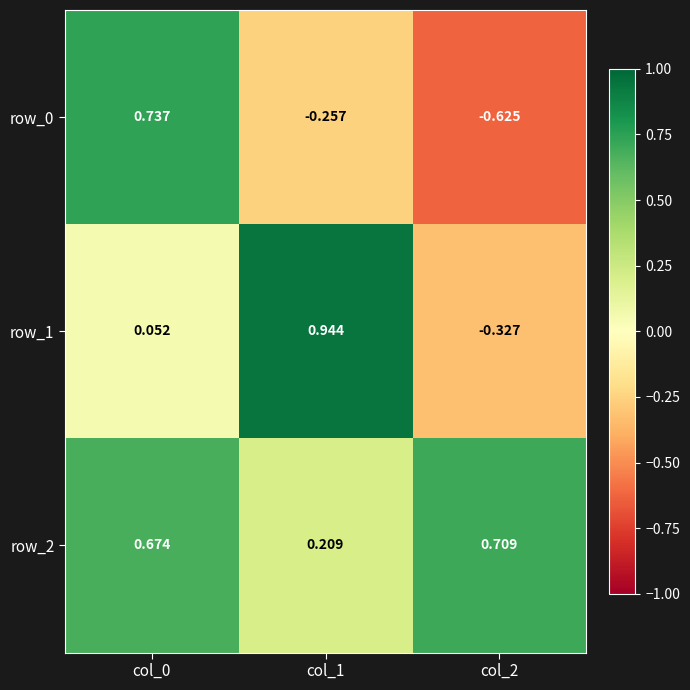

What is the difference between the row_1 values at col_2 and col_1?

1.3